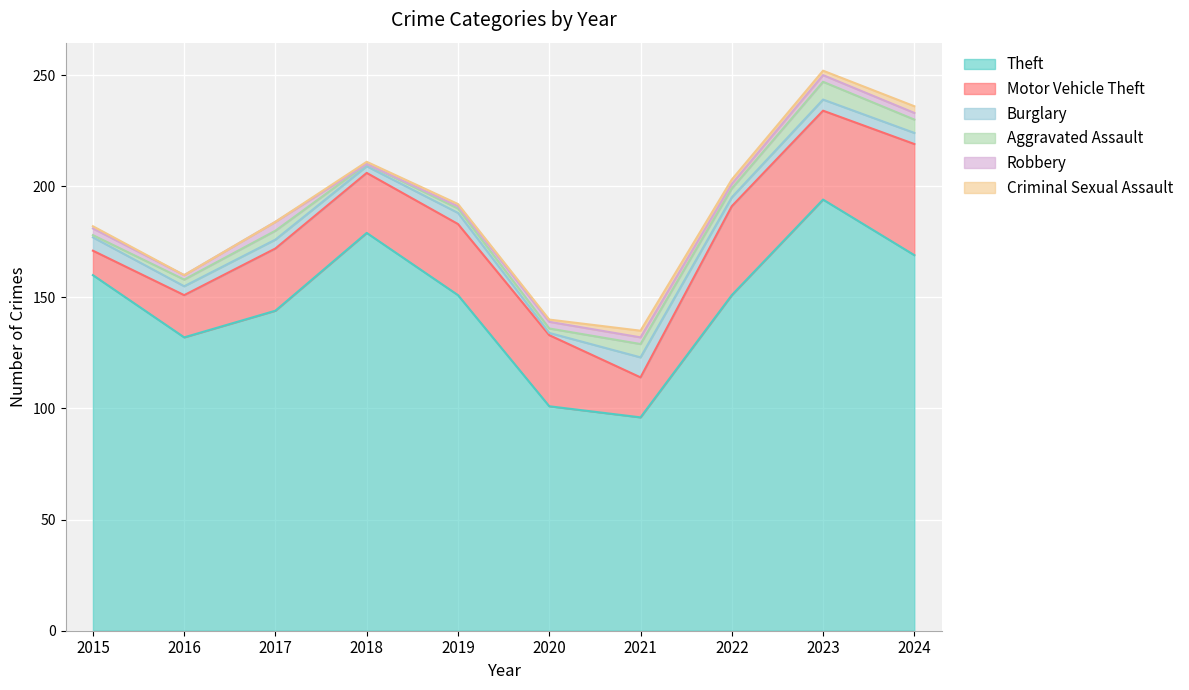

What is the difference between the maximum and minimum values in the Robbery series?

4